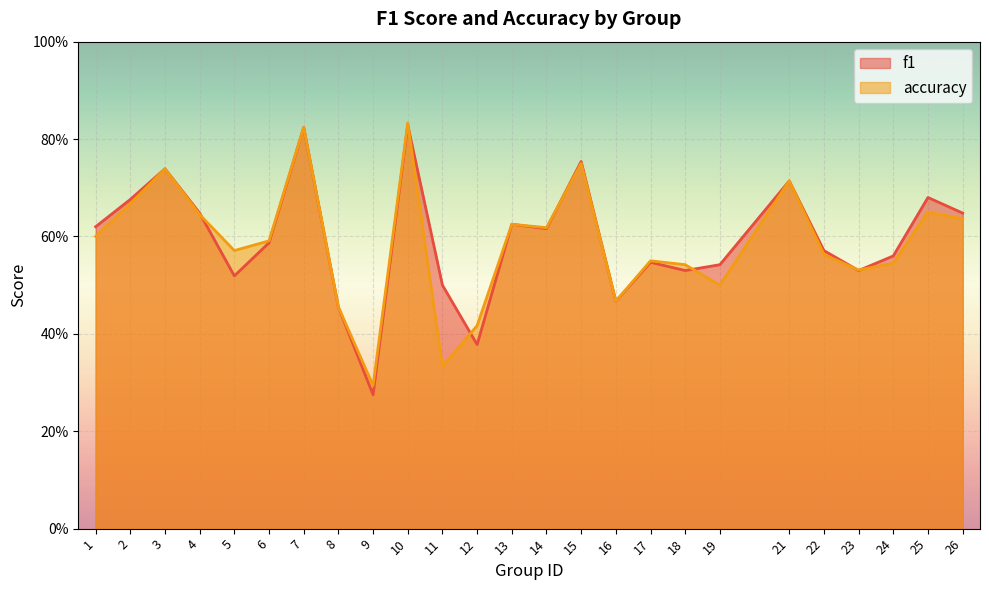

Rank the categories by f1 value from lowest to highest.

9, 12, 8, 16, 11, 5, 18, 23, 19, 17, 24, 22, 6, 14, 1, 13, 4, 26, 2, 25, 21, 3, 15, 7, 10